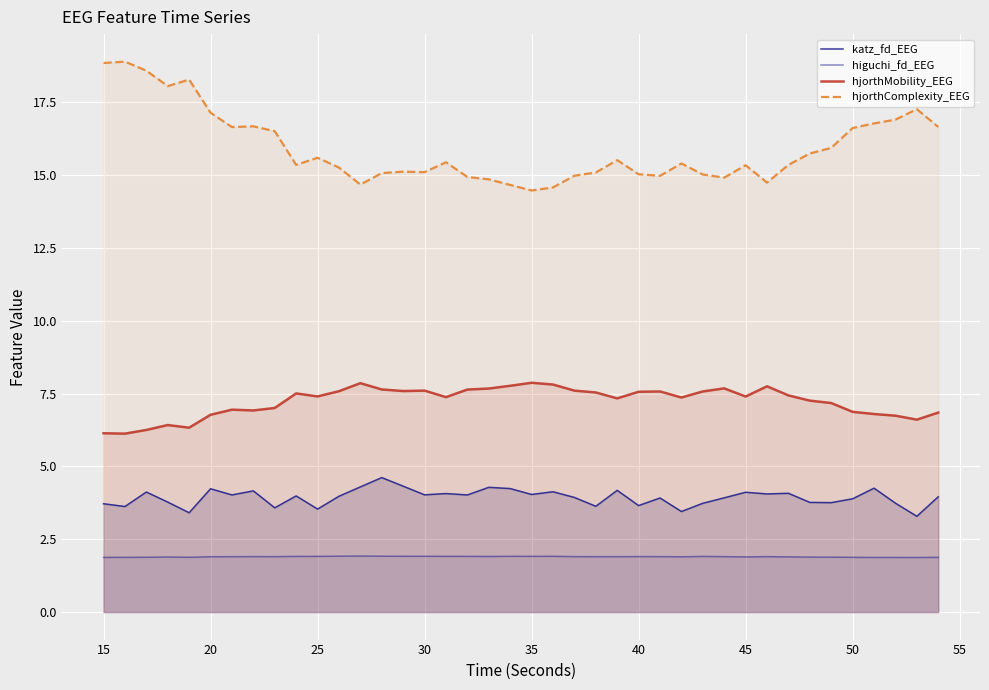

Reading left to right, transcribe all the data shown in this chart.

katz_fd_EEG: 3.7	3.6	4.1	3.8	3.4	4.2	4.0	4.2	3.6	4.0	3.5	4.0	4.3	4.6	4.3	4.0	4.1	4.0	4.3	4.2	4.0	4.1	3.9	3.6	4.2	3.7	3.9	3.5	3.7	3.9	4.1	4.1	4.1	3.8	3.8	3.9	4.3	3.7	3.3	4.0
higuchi_fd_EEG: 1.9	1.9	1.9	1.9	1.9	1.9	1.9	1.9	1.9	1.9	1.9	1.9	1.9	1.9	1.9	1.9	1.9	1.9	1.9	1.9	1.9	1.9	1.9	1.9	1.9	1.9	1.9	1.9	1.9	1.9	1.9	1.9	1.9	1.9	1.9	1.9	1.9	1.9	1.9	1.9
hjorthMobility_EEG: 6.1	6.1	6.3	6.4	6.3	6.8	6.9	6.9	7.0	7.5	7.4	7.6	7.9	7.6	7.6	7.6	7.4	7.6	7.7	7.8	7.9	7.8	7.6	7.5	7.3	7.6	7.6	7.4	7.6	7.7	7.4	7.8	7.4	7.3	7.2	6.9	6.8	6.7	6.6	6.8
hjorthComplexity_EEG: 18.9	18.9	18.6	18.1	18.3	17.1	16.7	16.7	16.5	15.4	15.6	15.3	14.7	15.1	15.1	15.1	15.4	14.9	14.9	14.7	14.5	14.6	15.0	15.1	15.5	15.0	15.0	15.4	15.0	14.9	15.3	14.7	15.4	15.7	15.9	16.6	16.8	16.9	17.3	16.7